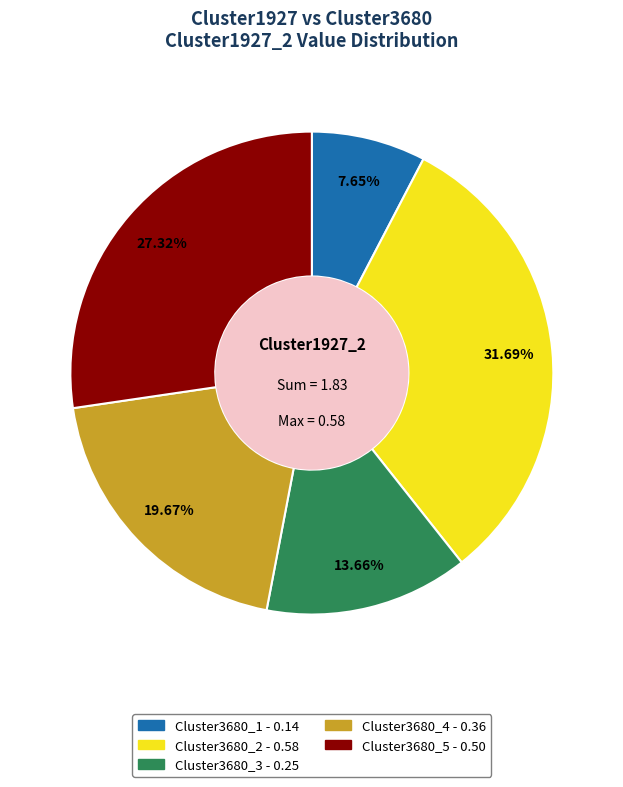

To the nearest percent, what is the difference between the Cluster3680_2 and Cluster3680_3 slice percentages?

18%